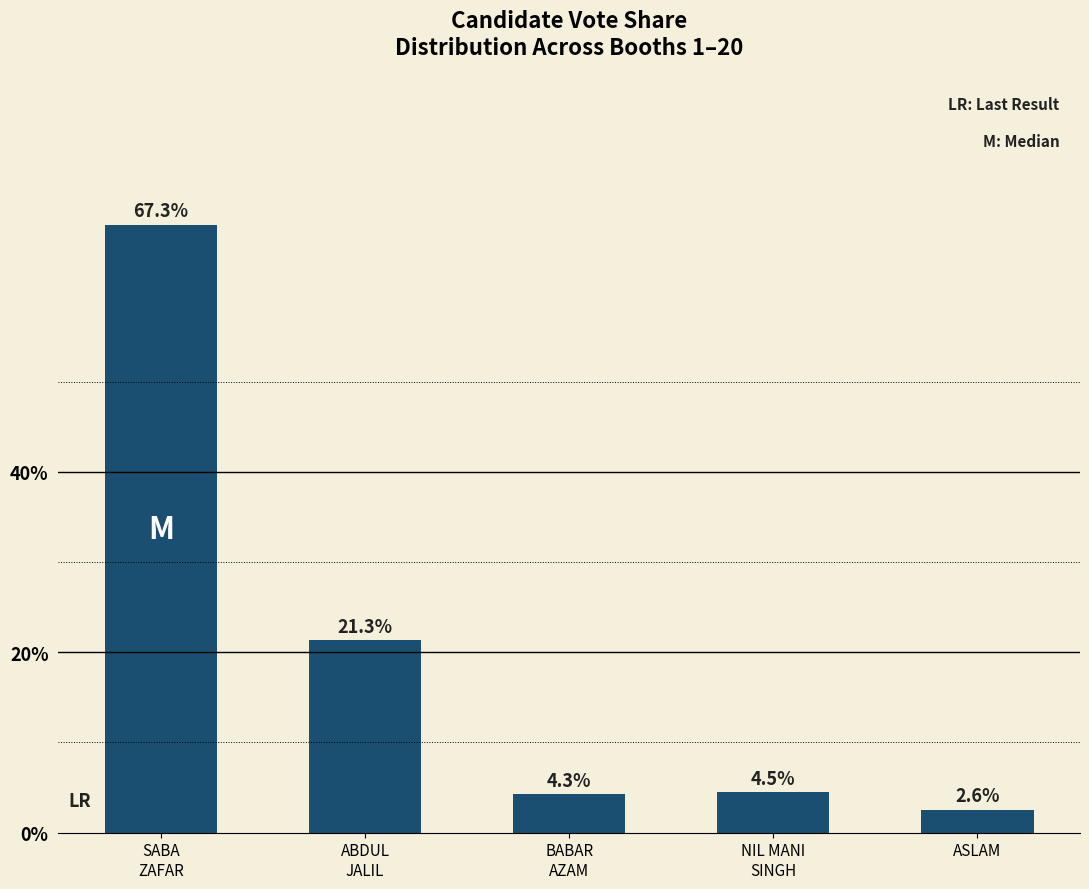

What is the maximum value shown in the chart?

67.3